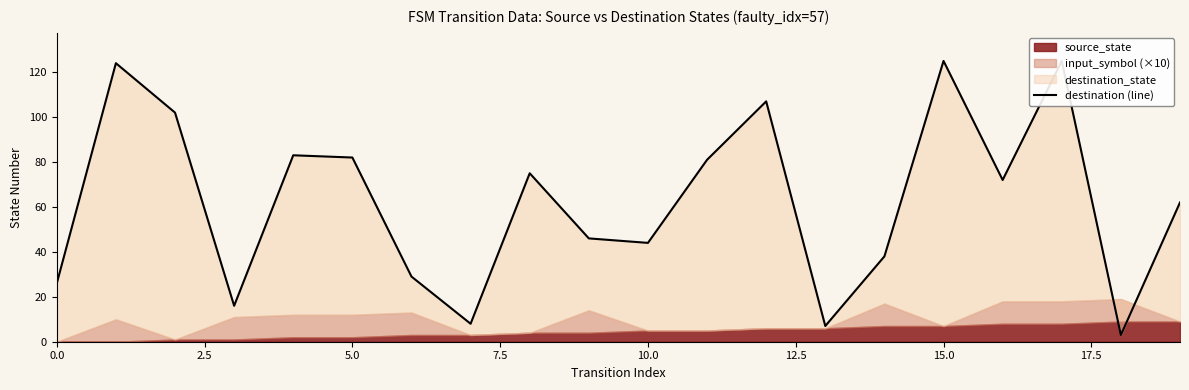

True or false: the data has more than 2 interior local peaks.

True